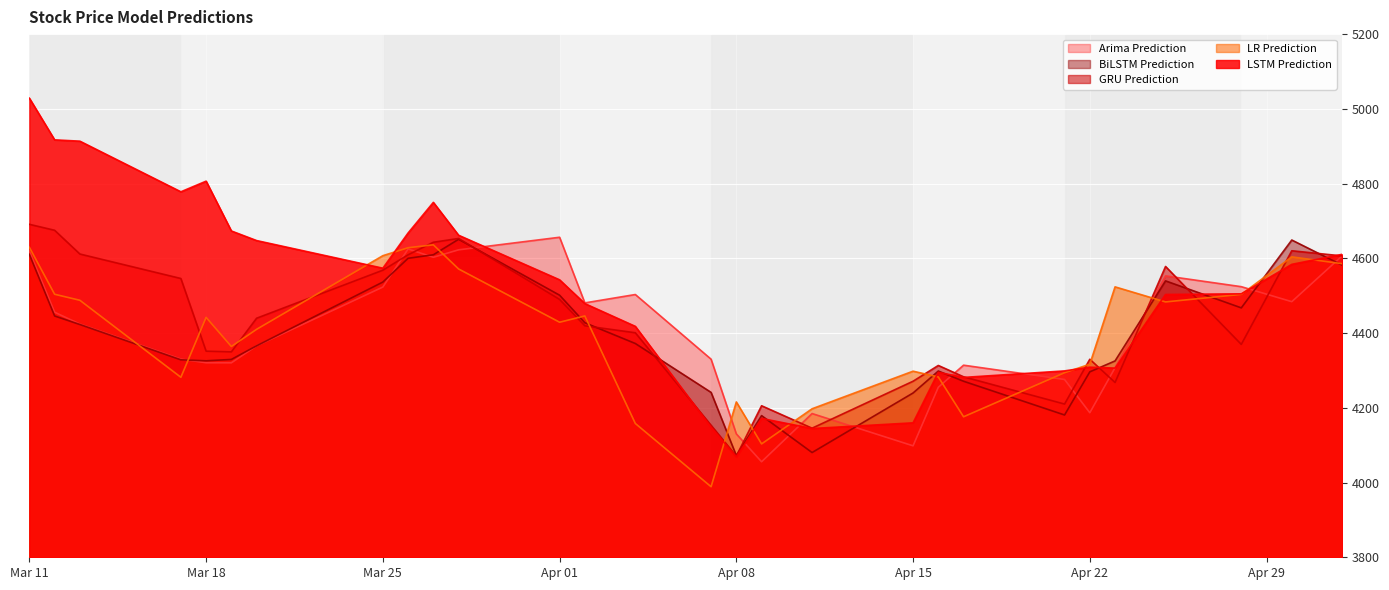

How many times do Arima Prediction and LSTM Prediction cross each other?

8